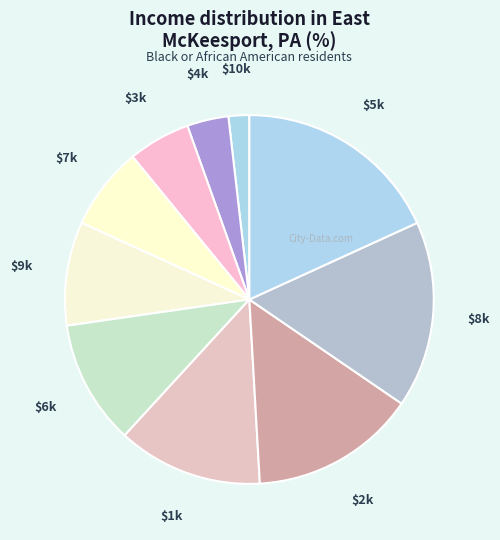

Which slice is the largest?

$5k